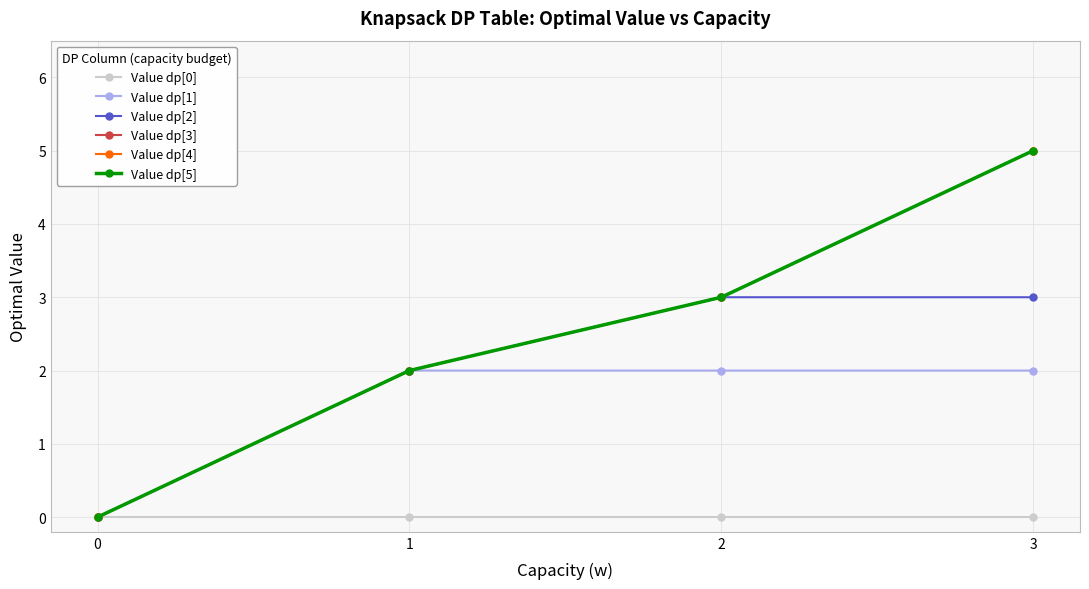

How many data points in Value dp[4] are less than 3?

2